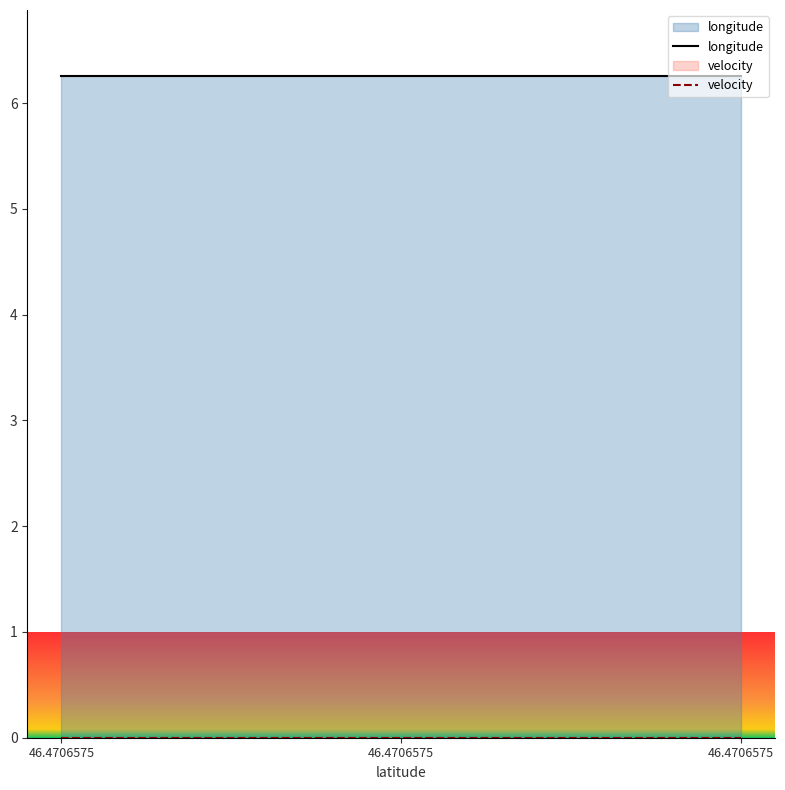

Rank the series by their maximum value, from highest to lowest.

longitude, velocity